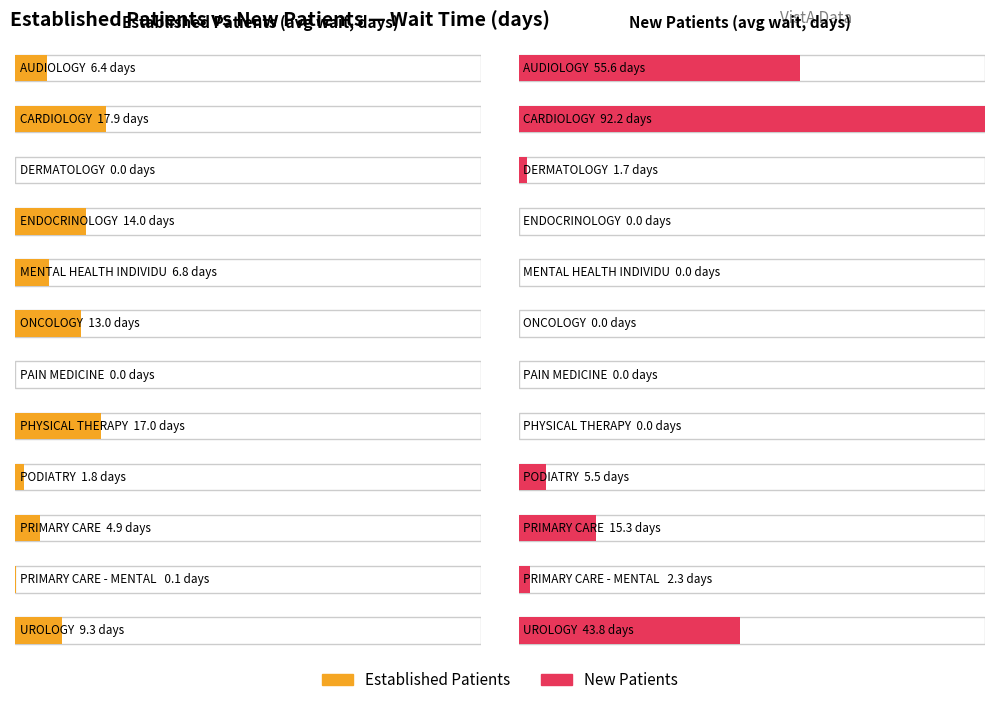

Reading right to left, list all the values displayed in this chart.

EstablishedPatients: UROLOGY=9.3	PRIMARY CARE - MENTAL HEALTH=0.1	PRIMARY CARE=4.9	PODIATRY=1.8	PHYSICAL THERAPY=17.0	PAIN MEDICINE=0.0	ONCOLOGY=13.0	MENTAL HEALTH INDIVIDUAL=6.8	ENDOCRINOLOGY=14.0	DERMATOLOGY=0.0	CARDIOLOGY=17.9	AUDIOLOGY=6.4
NewPatients: UROLOGY=43.8	PRIMARY CARE - MENTAL HEALTH=2.3	PRIMARY CARE=15.3	PODIATRY=5.5	PHYSICAL THERAPY=0.0	PAIN MEDICINE=0.0	ONCOLOGY=0.0	MENTAL HEALTH INDIVIDUAL=0.0	ENDOCRINOLOGY=0.0	DERMATOLOGY=1.7	CARDIOLOGY=92.2	AUDIOLOGY=55.6